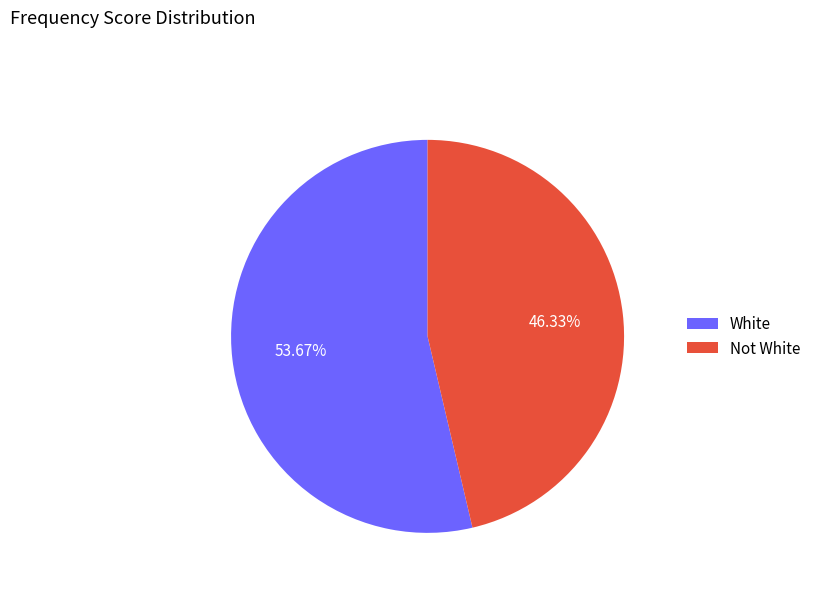

Is it true that White is 67% of the pie?

False